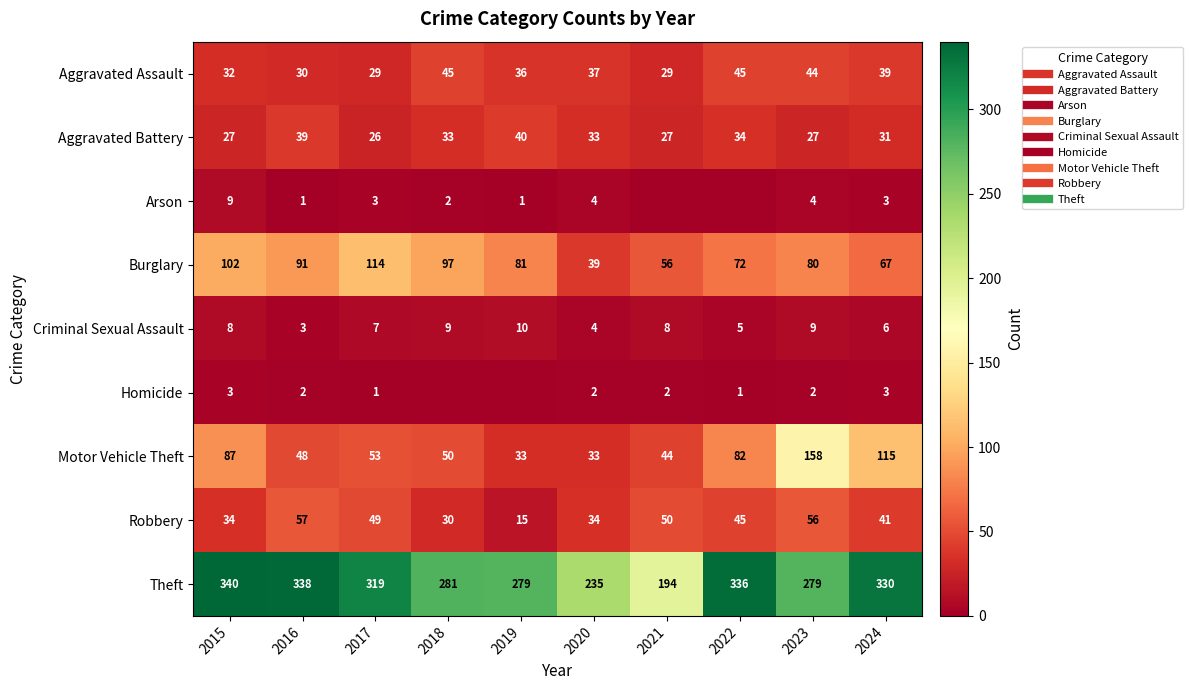

Where is Theft nearest to the value 267?

2019